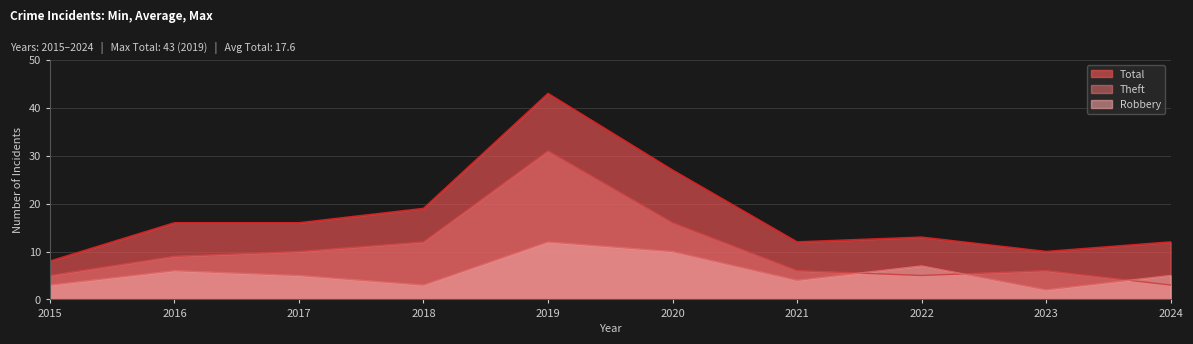

True or false: Robbery and Total cross at least once.

False